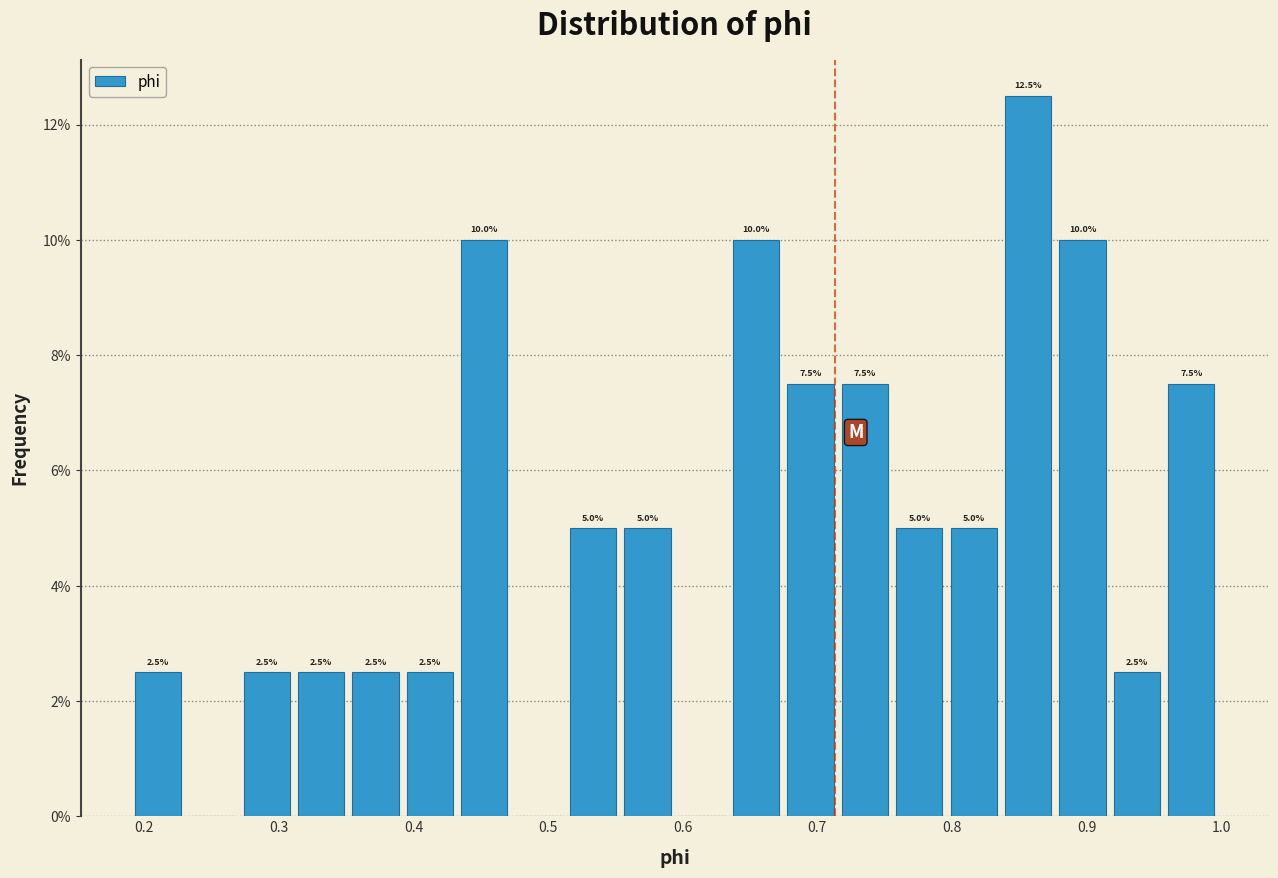

Over which range of the x-axis is the bar tallest?

0.84 to 0.88